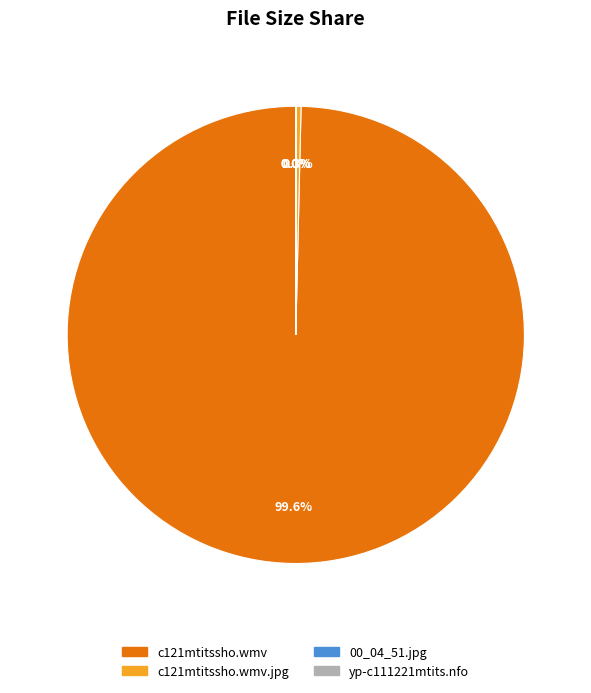

Does any single category account for the majority?

Yes